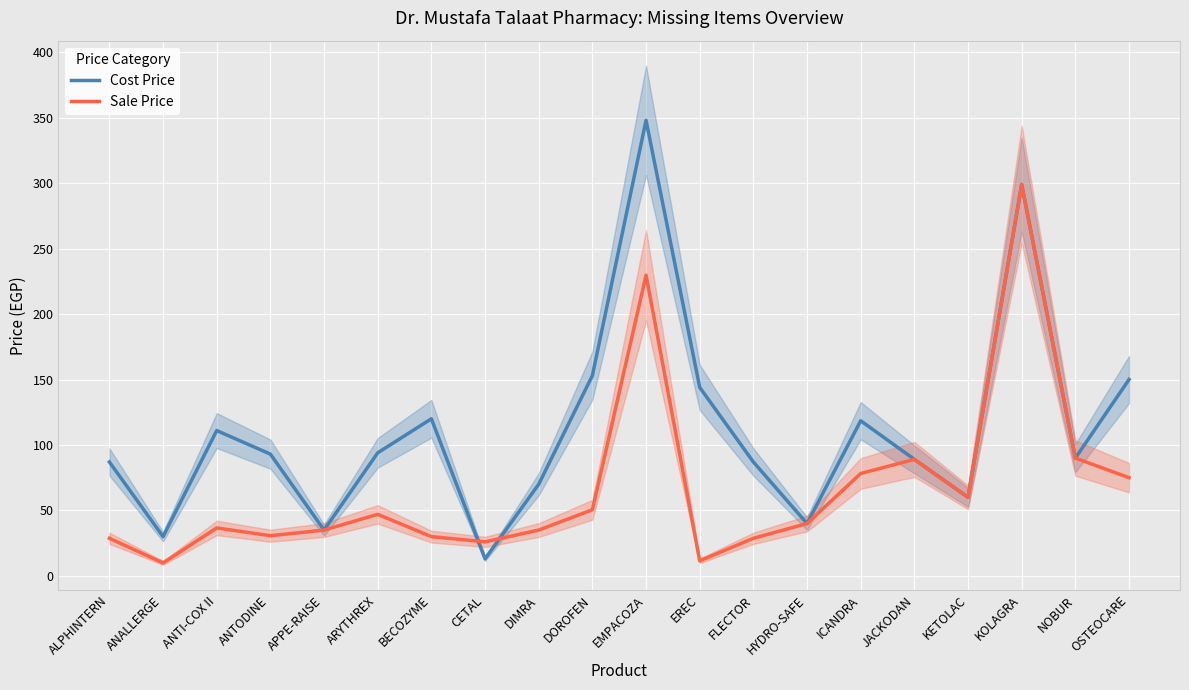

True or false: Sale Price has a value of 45.8 at NOBUR.

False